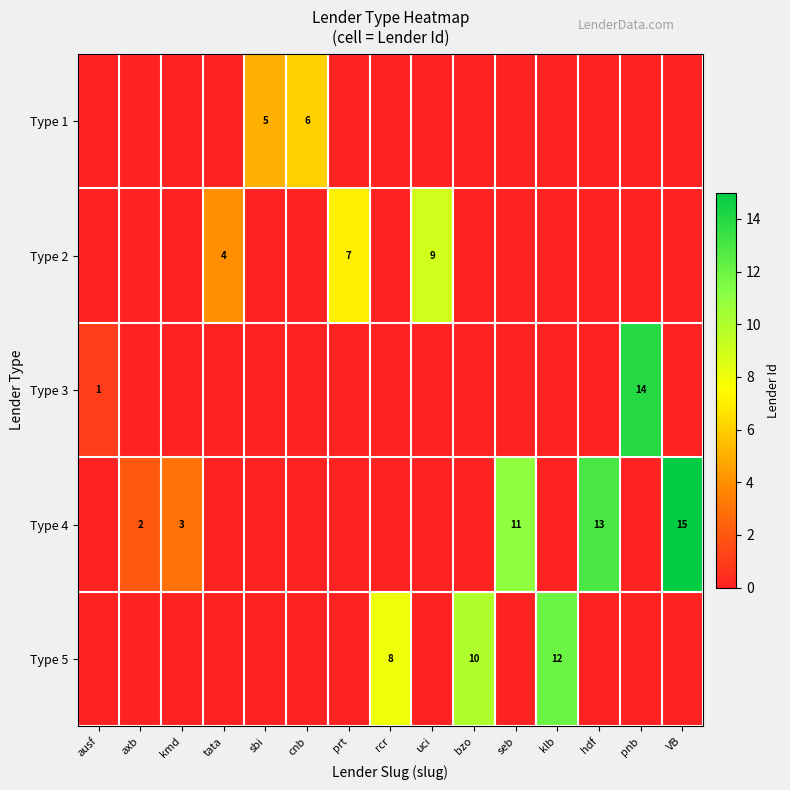

How many data points does each series have?

15